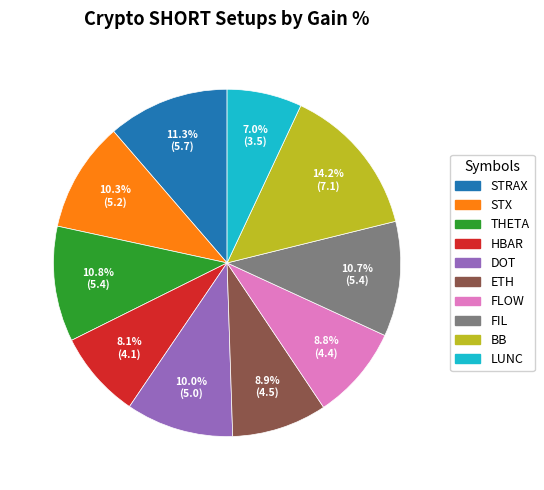

The THETA slice represents 11% of the pie. True or false?

True